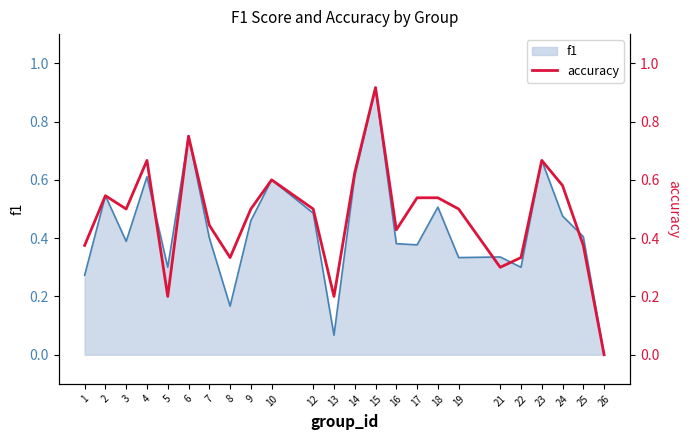

Which has a higher value, 13 or 24?

24